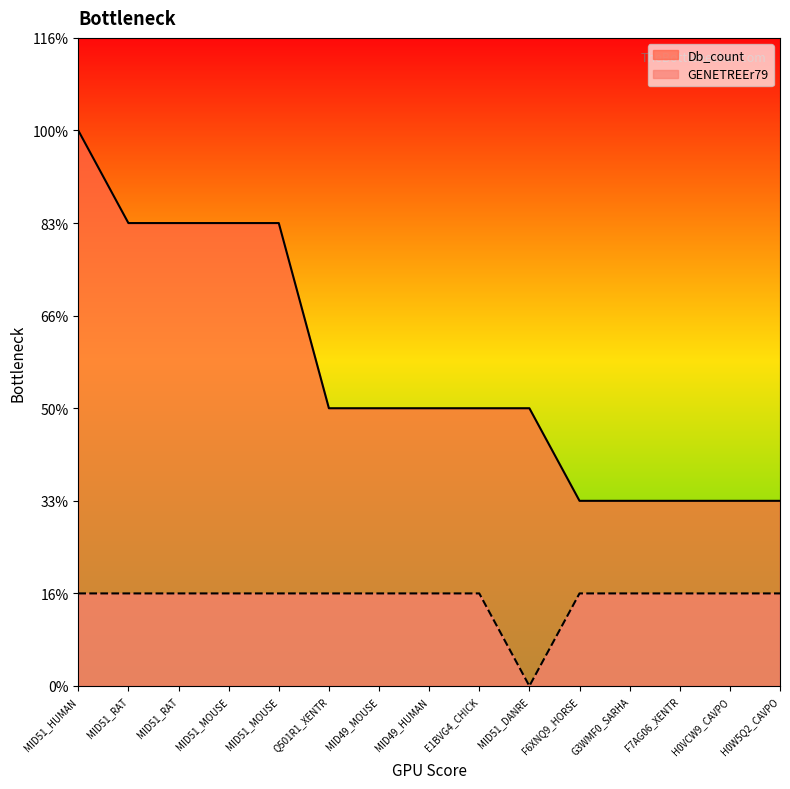

List the series in order of their overall mean, lowest first.

GENETREEr79, Db_count